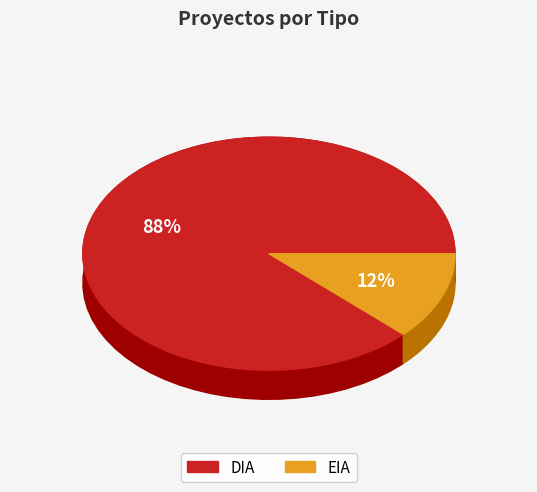

Is it true that DIA is 88% of the pie?

True